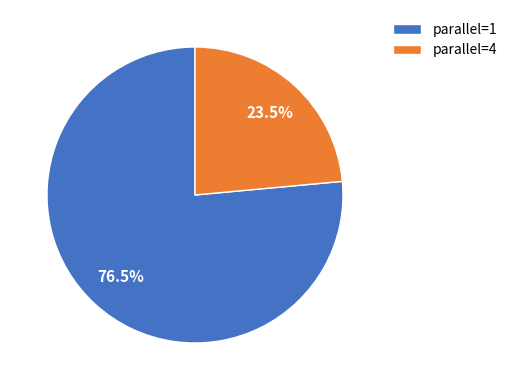

To the nearest percent, what is the average slice percentage?

50%